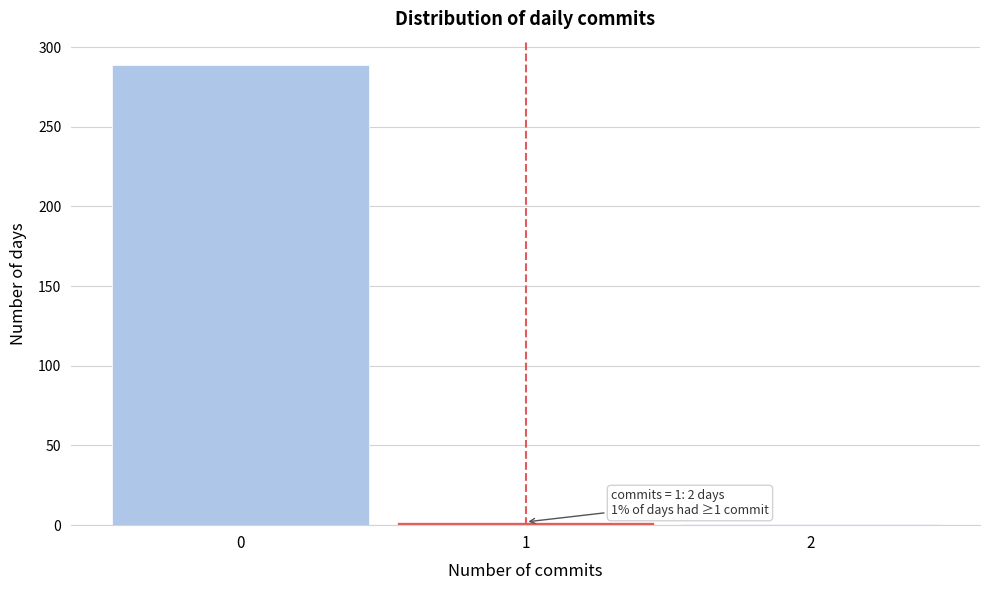

Over which range of the x-axis is the bar tallest?

-0.5 to 0.5